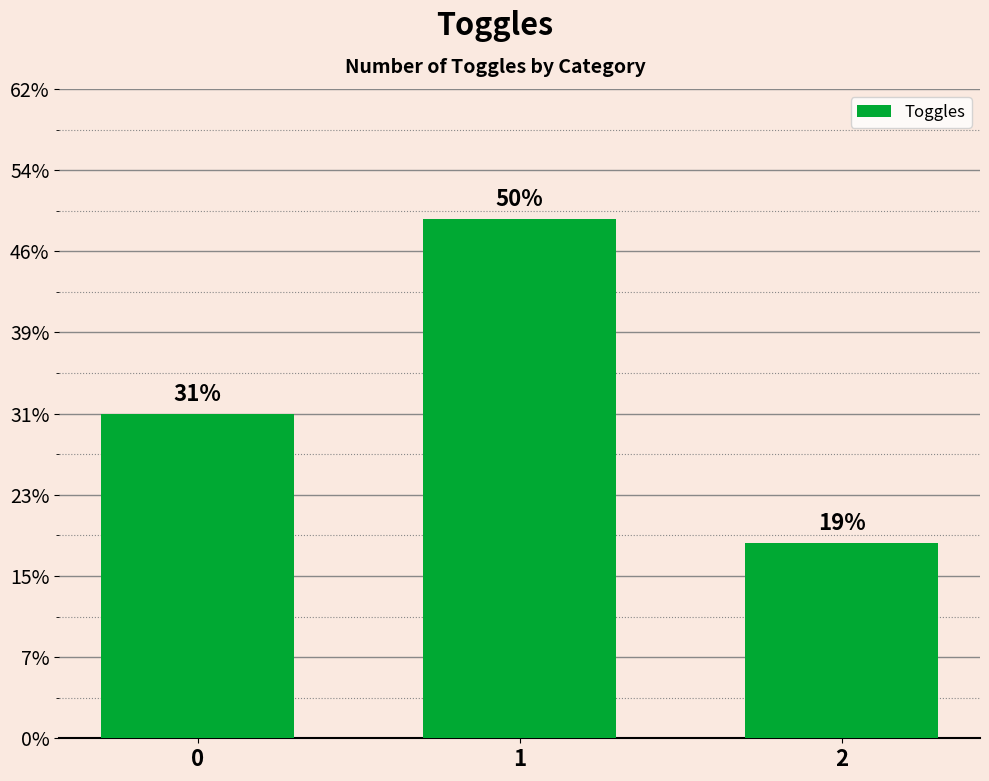

Does the chart contain any negative values?

No